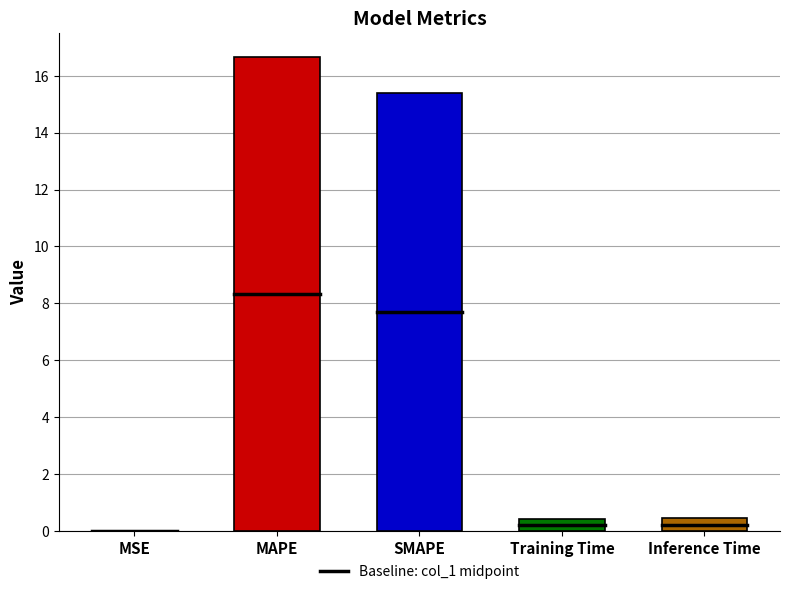

True or false: the data shows 0.4 at Inference Time.

True